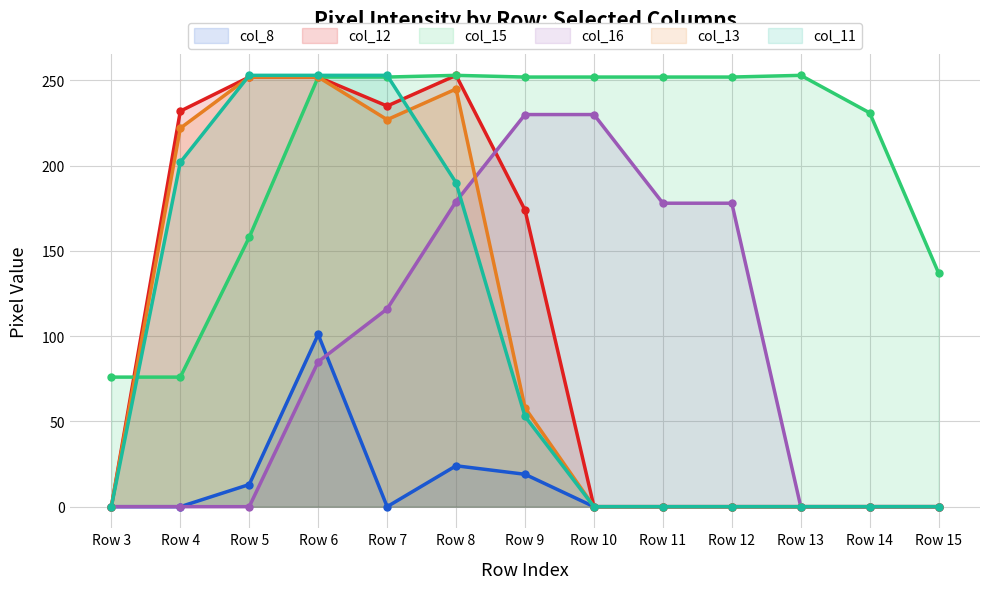

Rank the series by their maximum value, from lowest to highest.

col_8, col_16, col_13, col_12, col_15, col_11